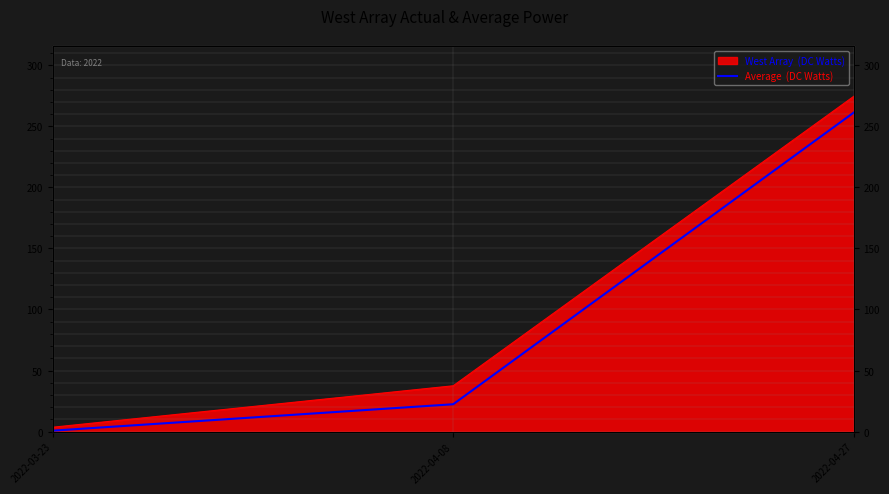

How many values are below 22?

1